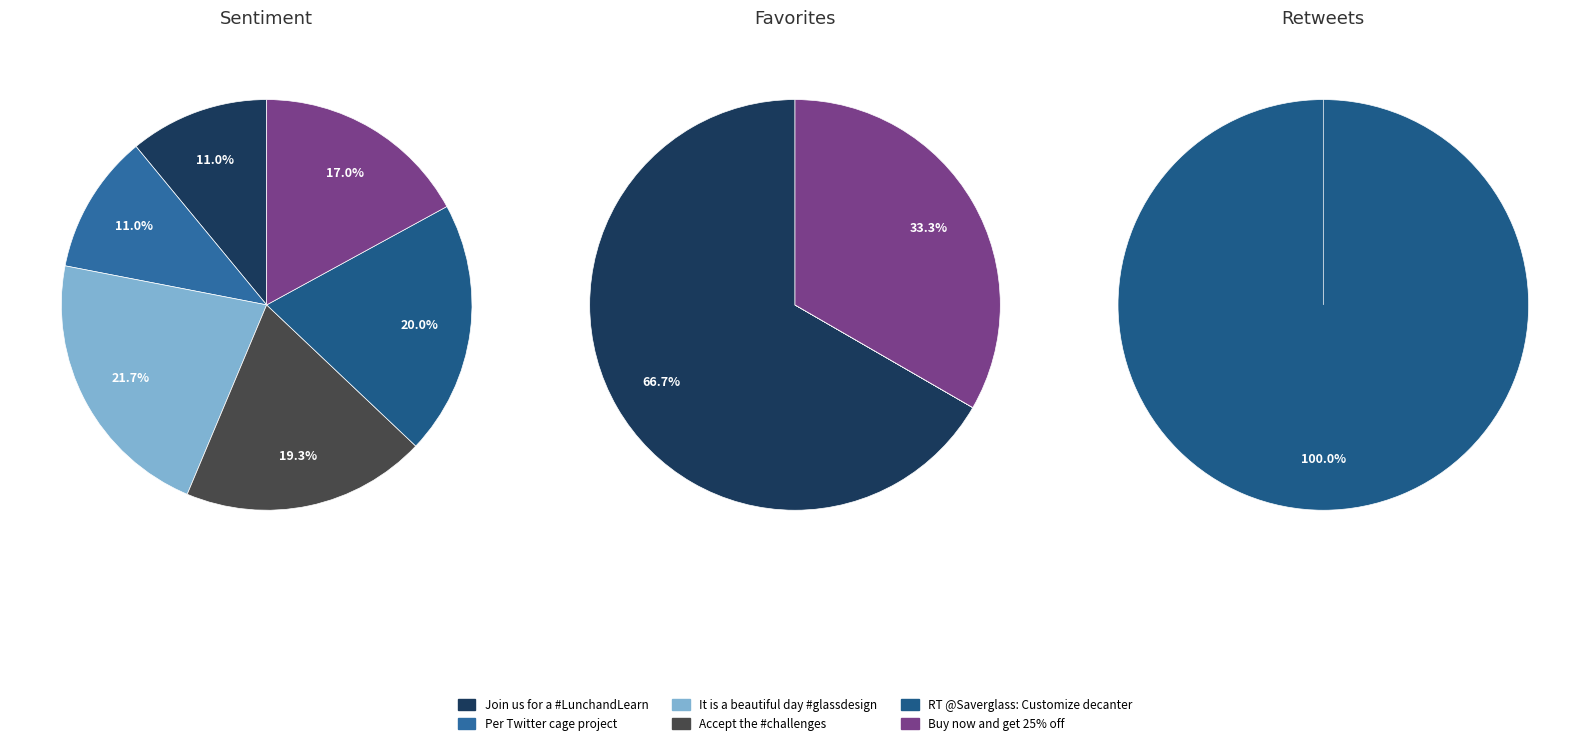

How many segments does this pie chart have?

6